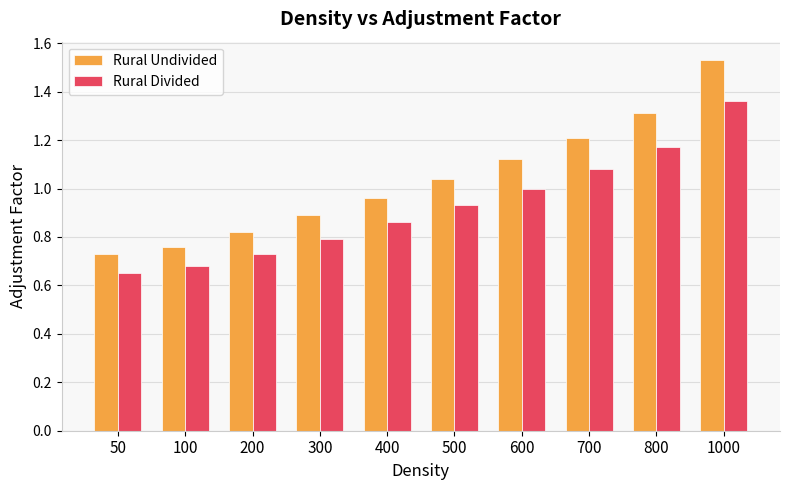

Is it true that Rural Undivided equals 1.3 at 800?

True